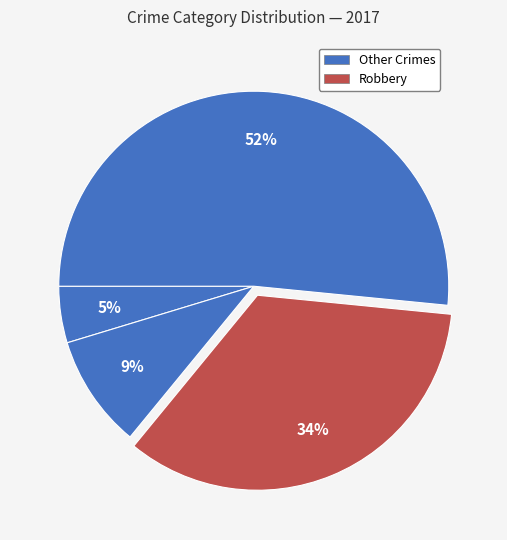

How many segments does this pie chart have?

4